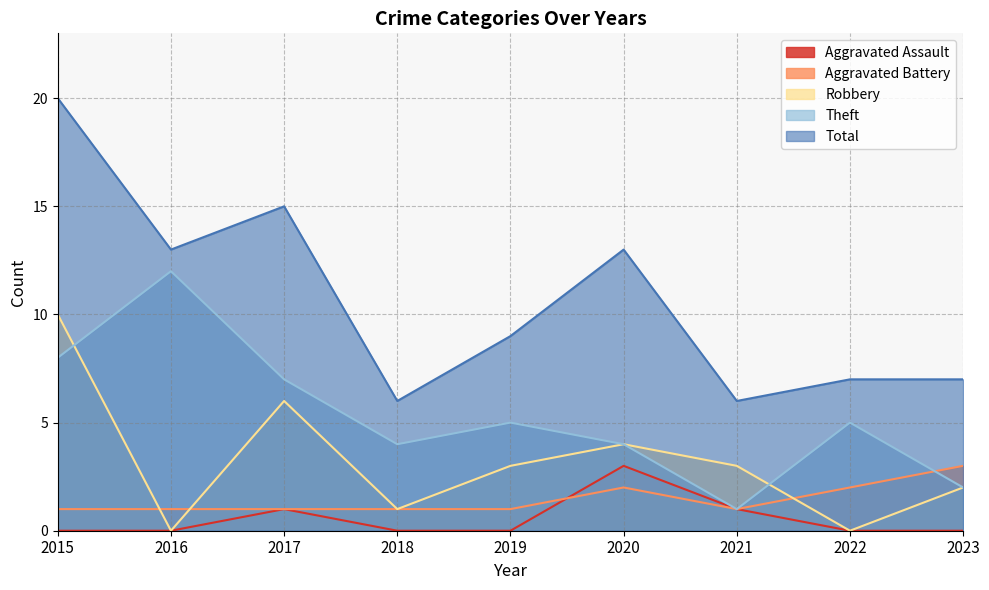

What is the value of the Robbery point at the 9th from the left?

2